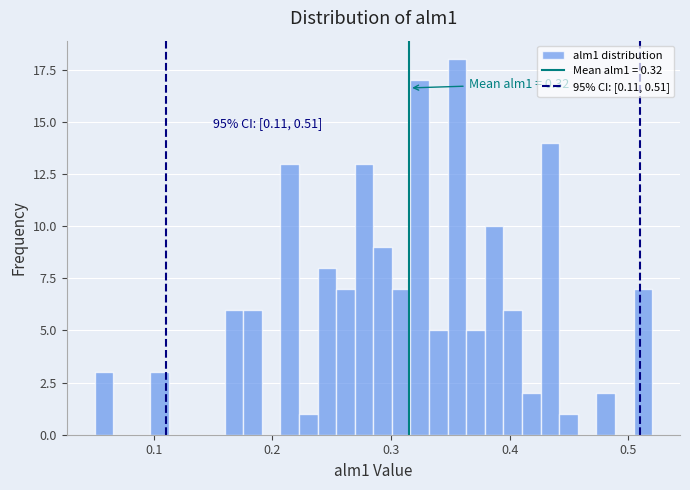

Read against the x-axis, roughly where is the centre of the tallest bar?

0.36